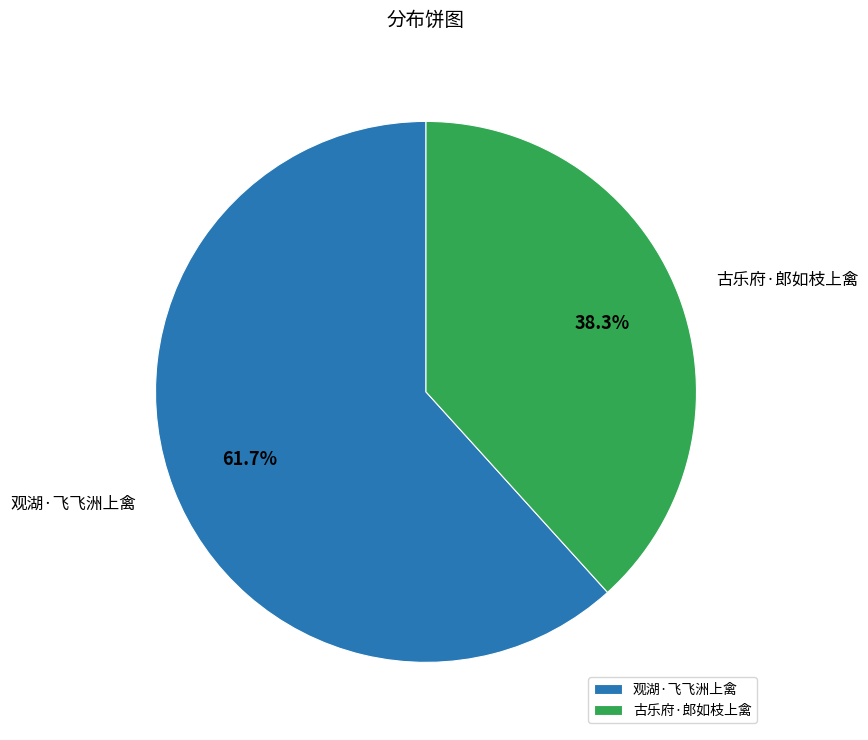

The 古乐府·郎如枝上禽 slice represents 32% of the pie. True or false?

False